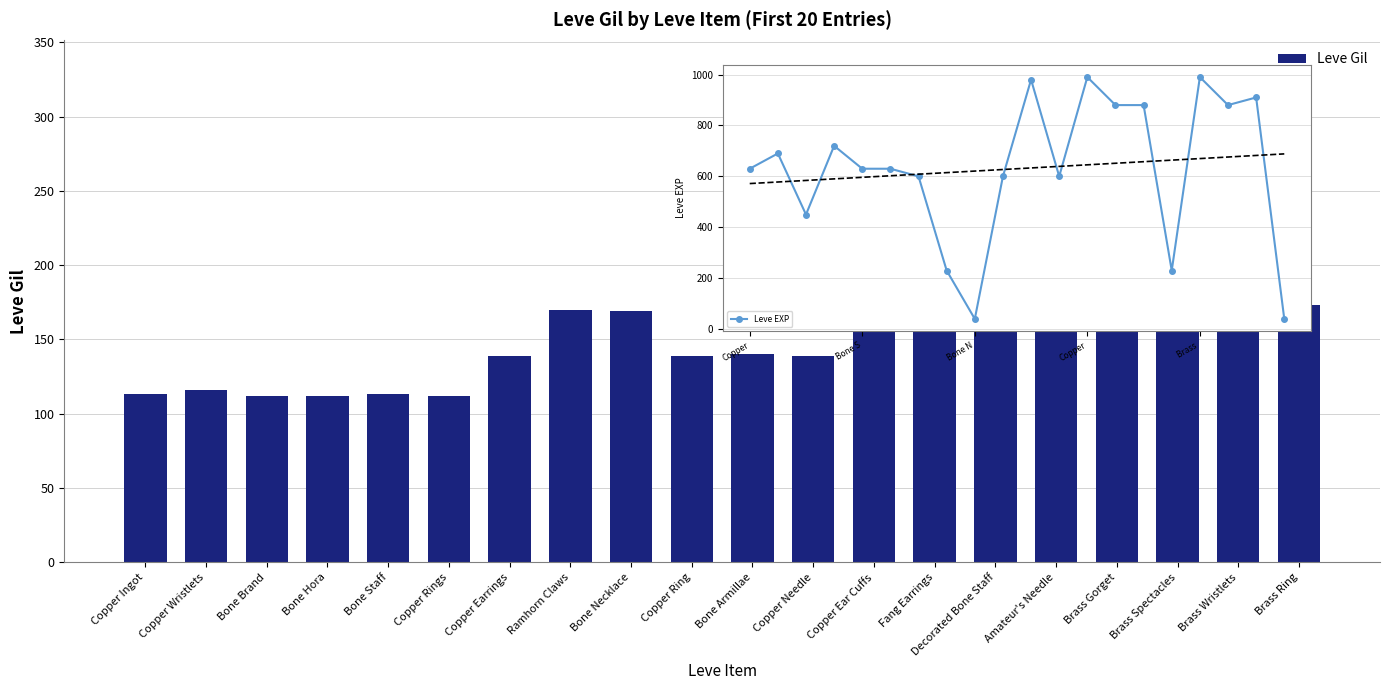

At which label is Leve Gil closest to 202?

Brass Ring